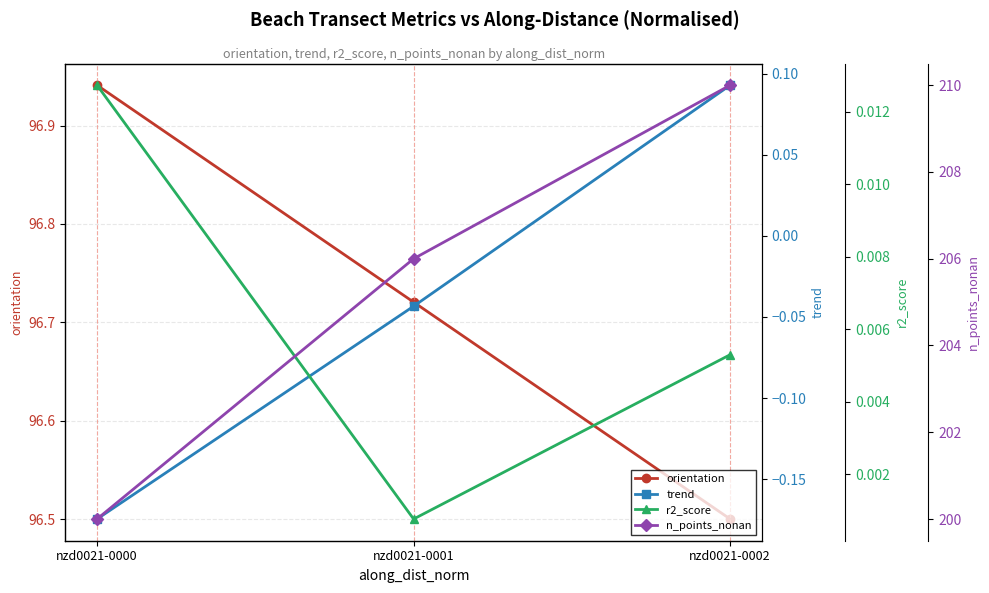

What is the sum of all orientation values?

290.2